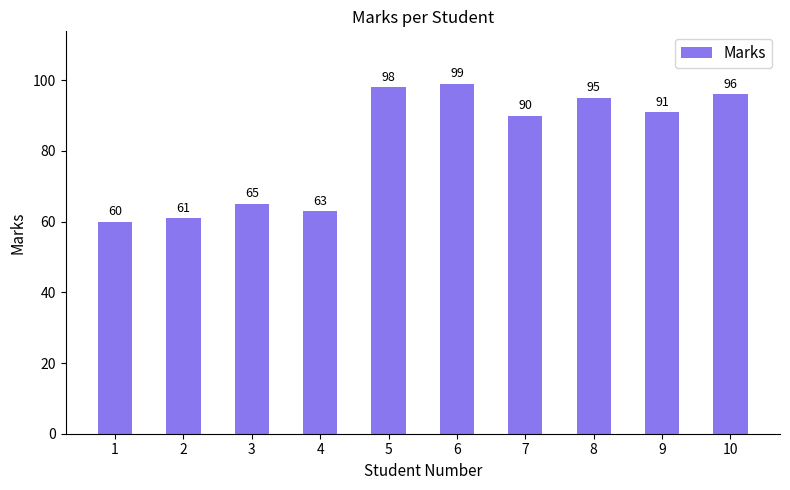

Which label corresponds to the largest value in the chart?

6